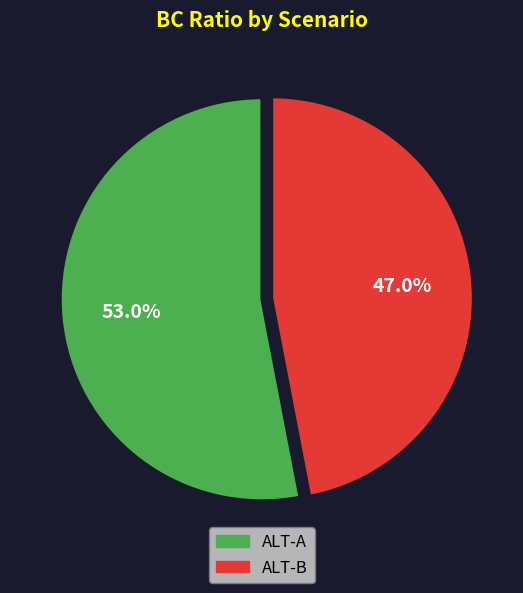

How many slices are in this pie chart?

2